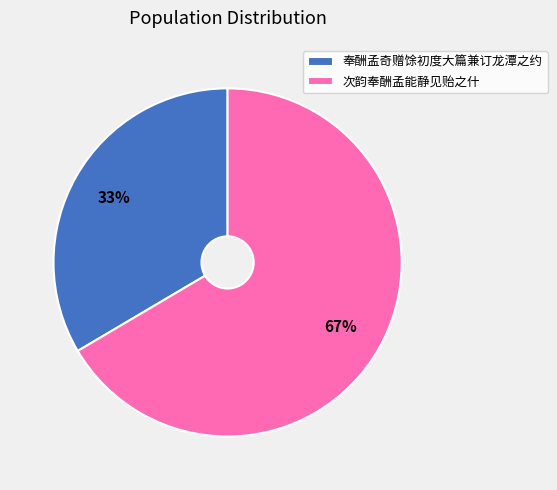

What is the smallest slice in the pie chart?

奉酬孟奇赠馀初度大篇兼订龙潭之约